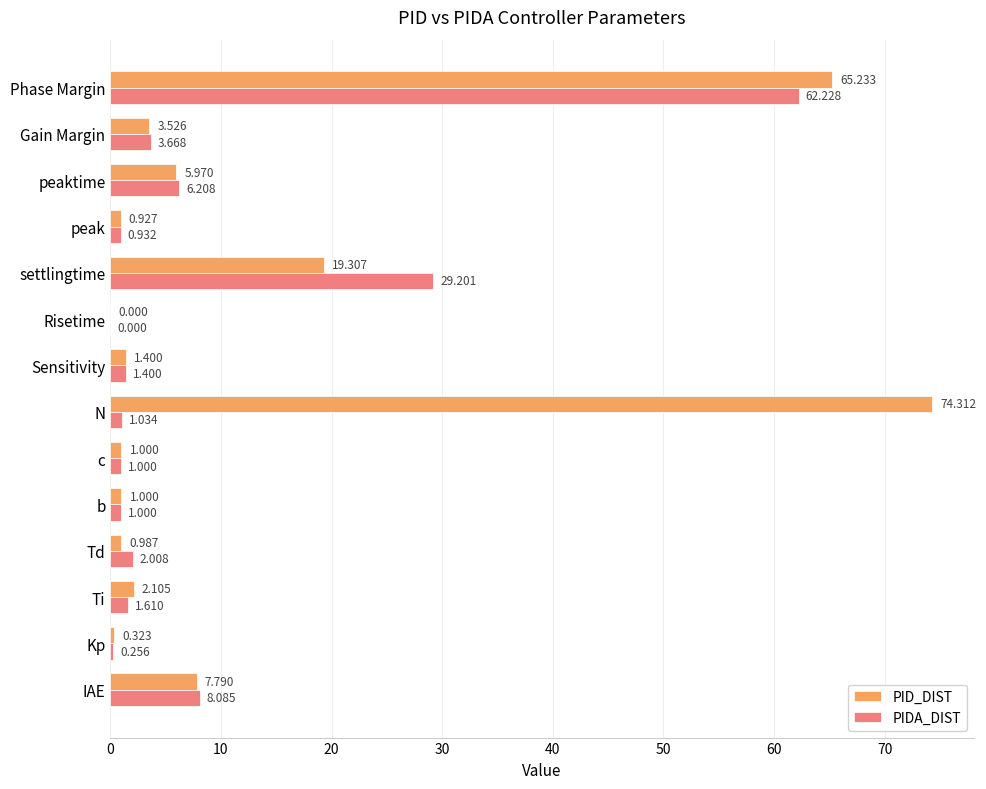

Which category has the highest value across all series?

N